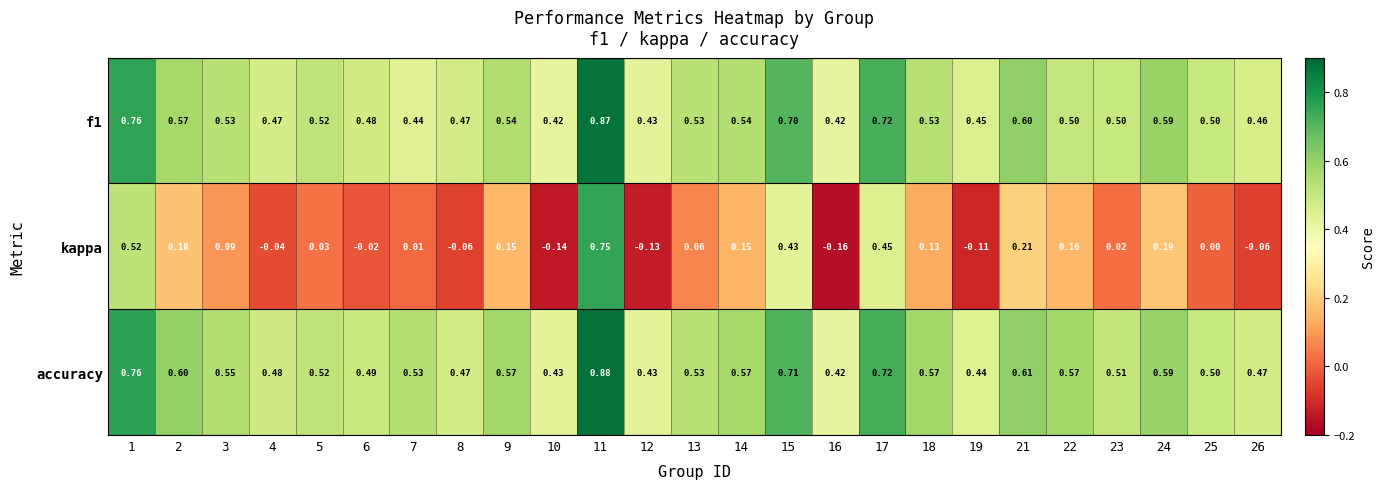

Between 11 and 18, which series saw the biggest shift?

kappa